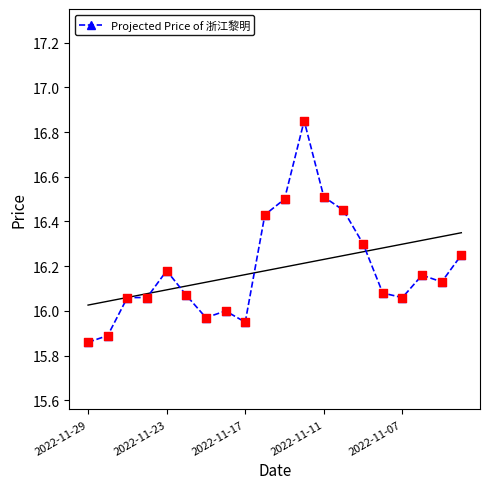

True or false: Projected Price of 浙江黎明 has more than 0 points higher than both neighbors.

True